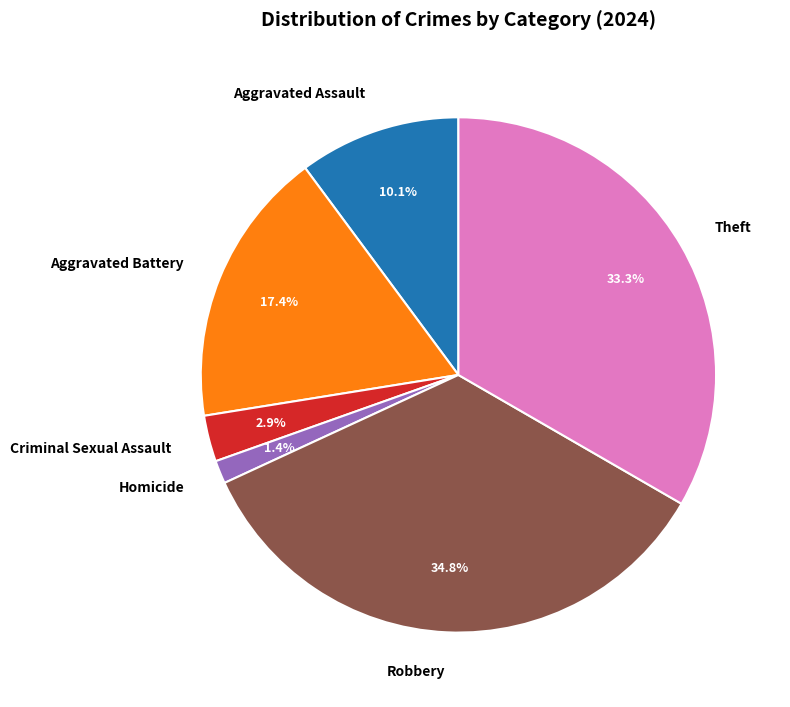

Approximately how many times larger is the value at Robbery compared to Criminal Sexual Assault?

12.0